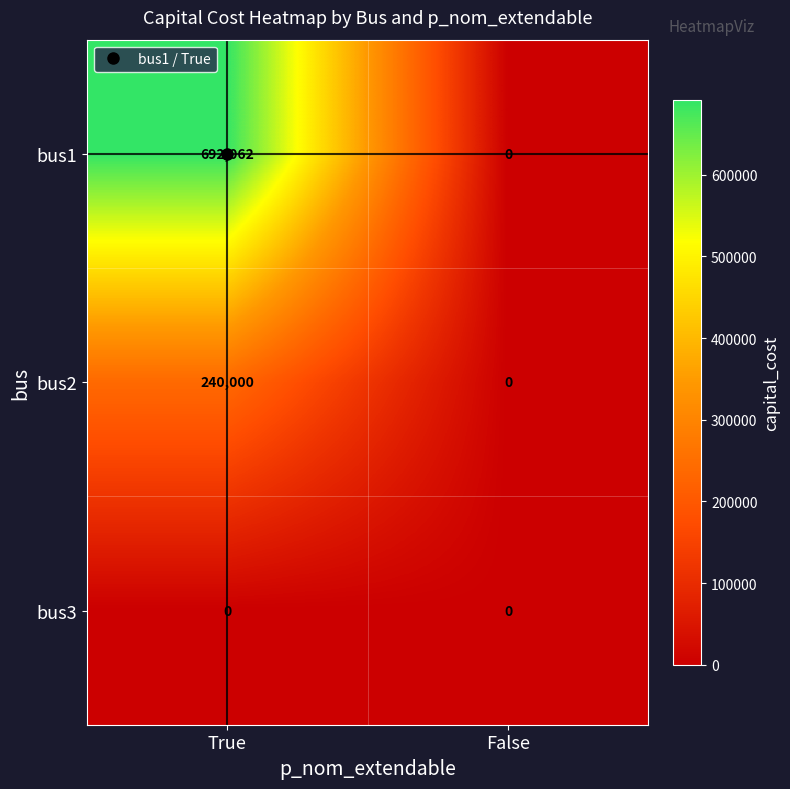

How many series are shown in this chart?

3